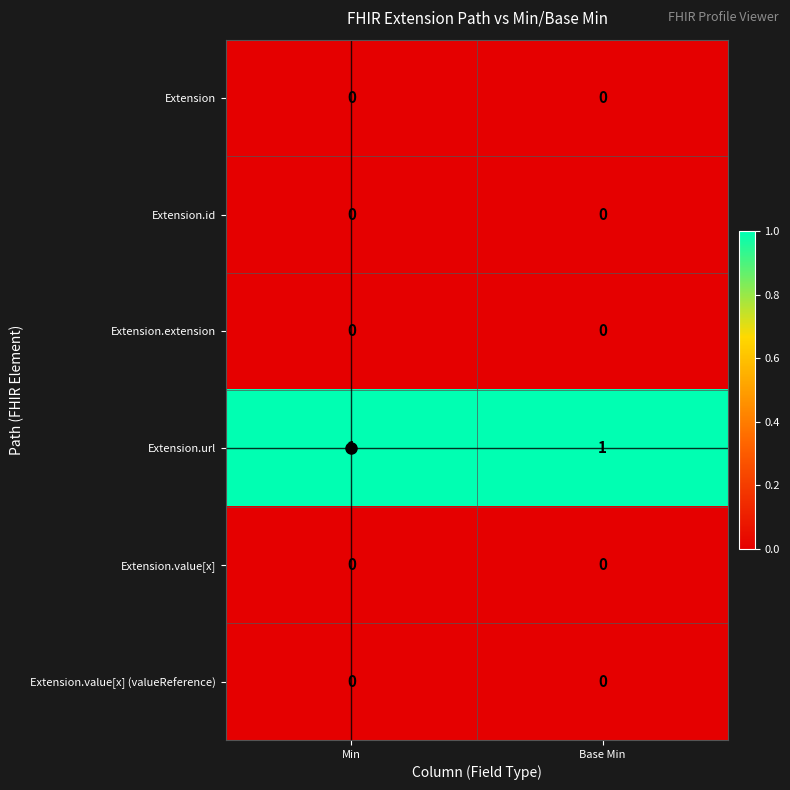

What is the spread (max minus min) of values at Min?

1